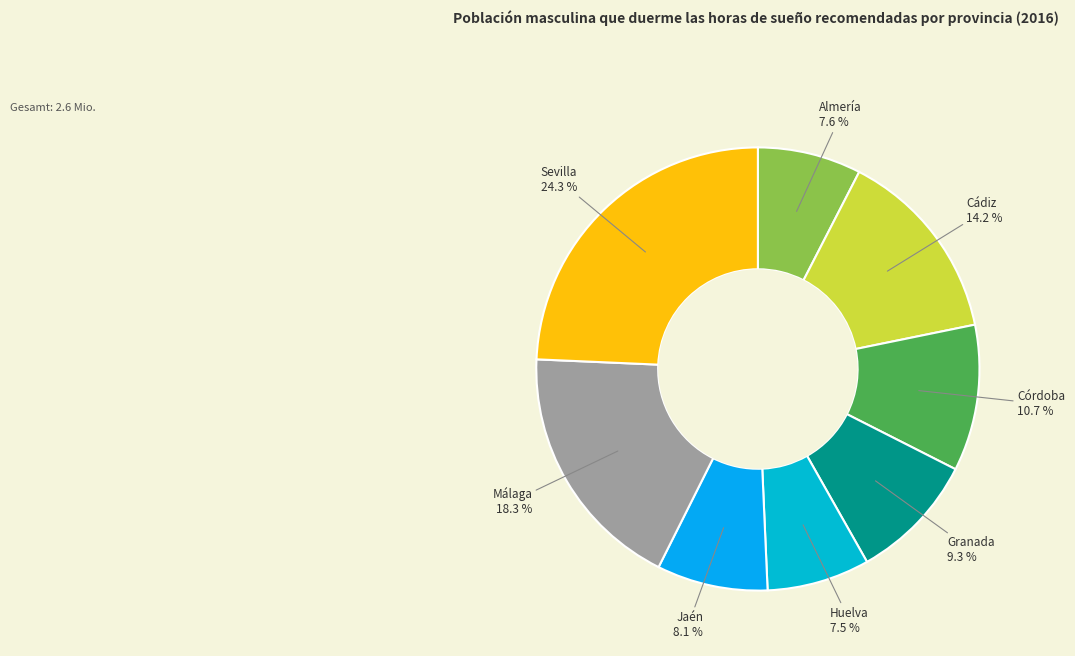

The Granada slice represents 16% of the pie. True or false?

False